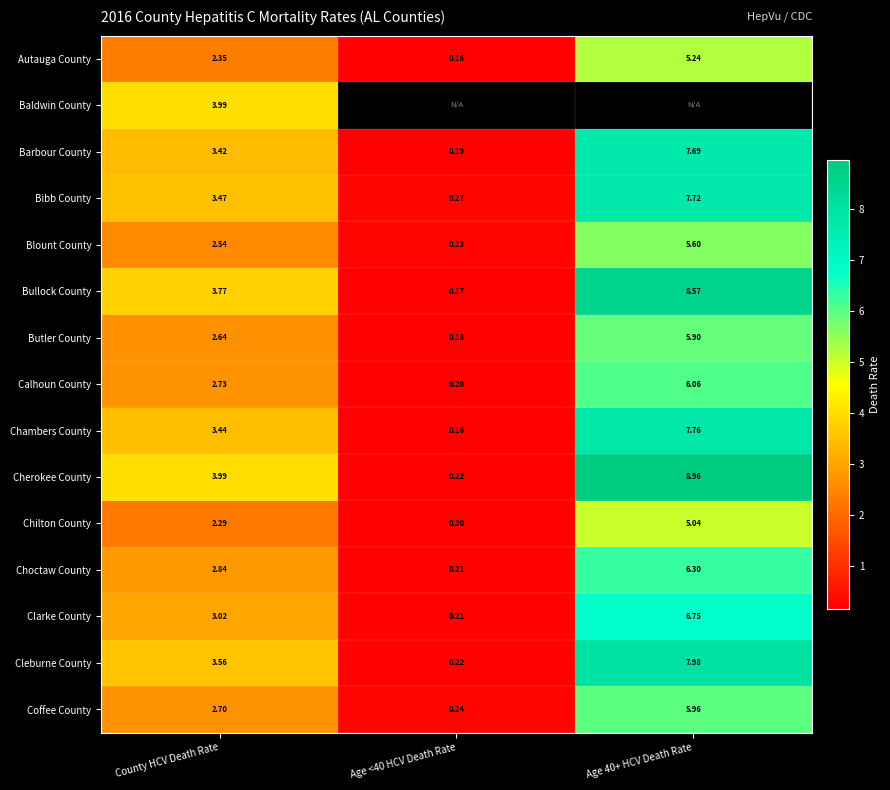

How many values in the Barbour County series exceed 3?

2